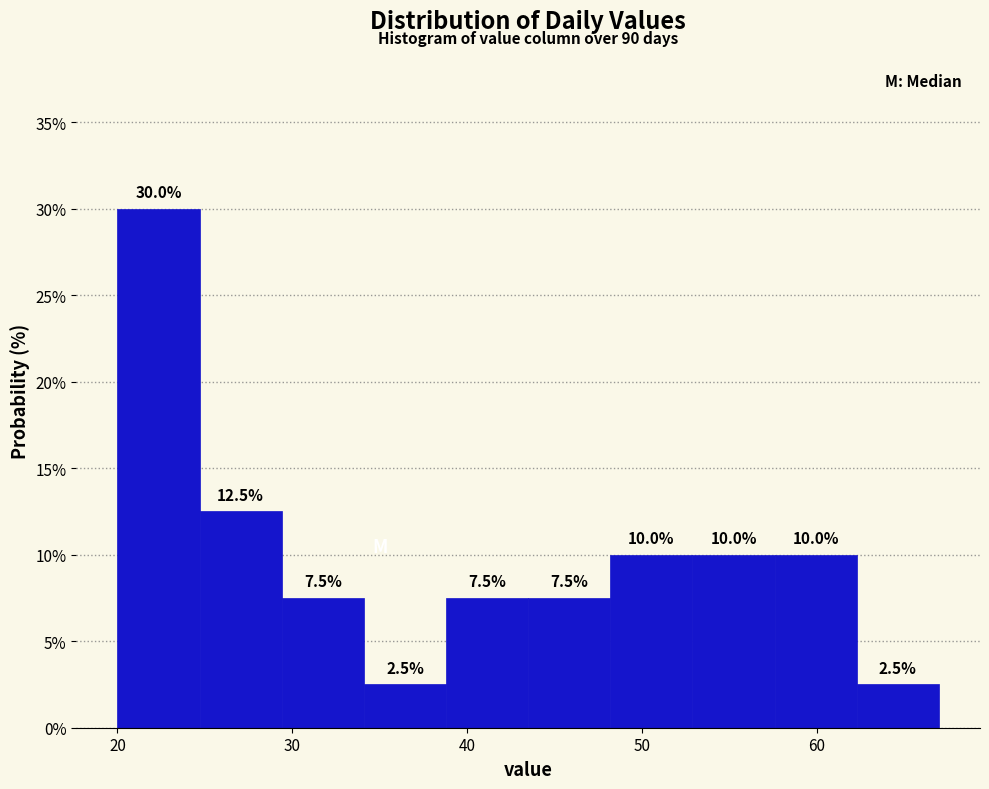

What is the height of the bar covering 20.0 to 24.7 on the x-axis? The bar edges are not printed on the chart, so give them approximately, as read against the axis.

30.0